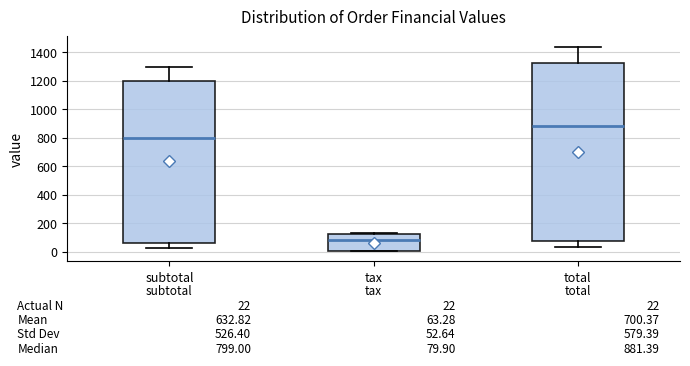

Which box is the tallest, from its lower edge to its upper edge?

total